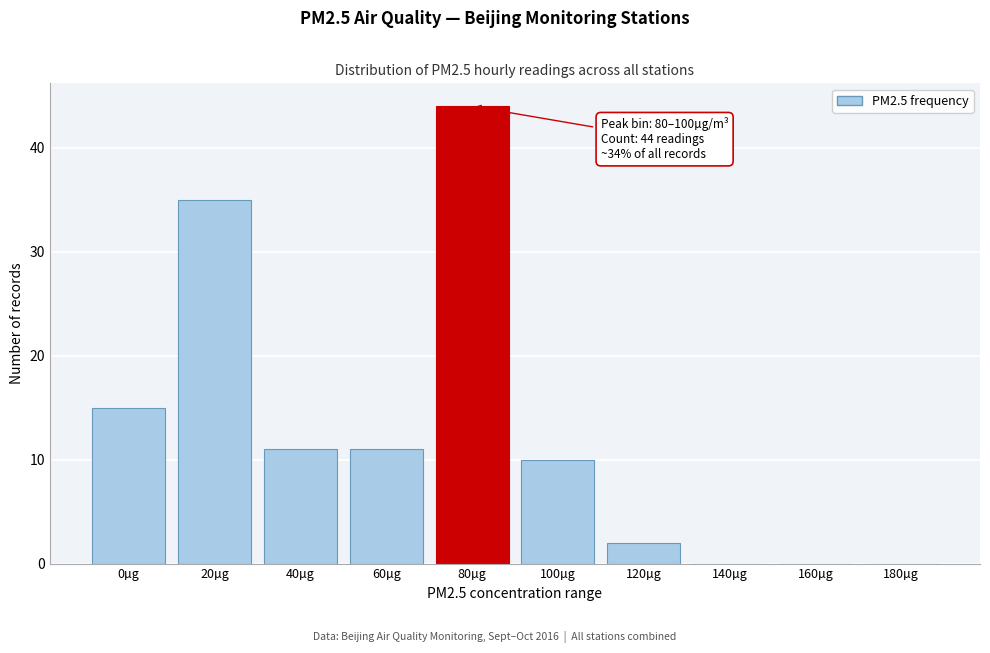

Reading left to right, transcribe all the data shown in this chart.

0µg=15	20µg=35	40µg=11	60µg=11	80µg=44	100µg=10	120µg=2	140µg=0	160µg=0	180µg=0